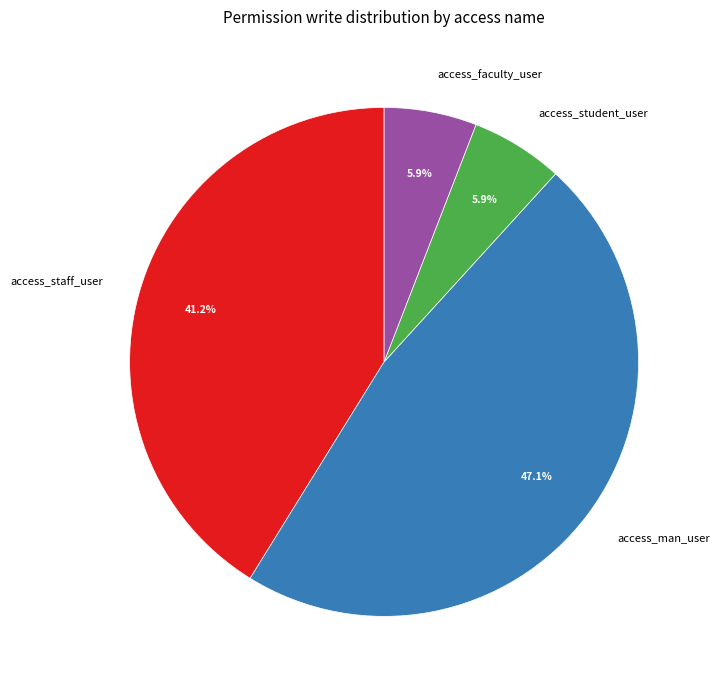

Between access_man_user and access_faculty_user, which is larger?

access_man_user